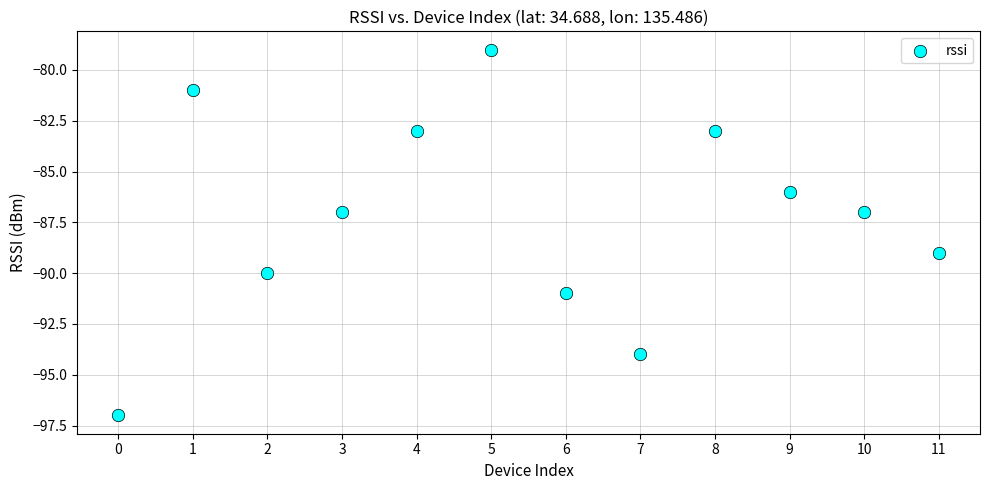

What is the range of Y values (max minus min)?

18